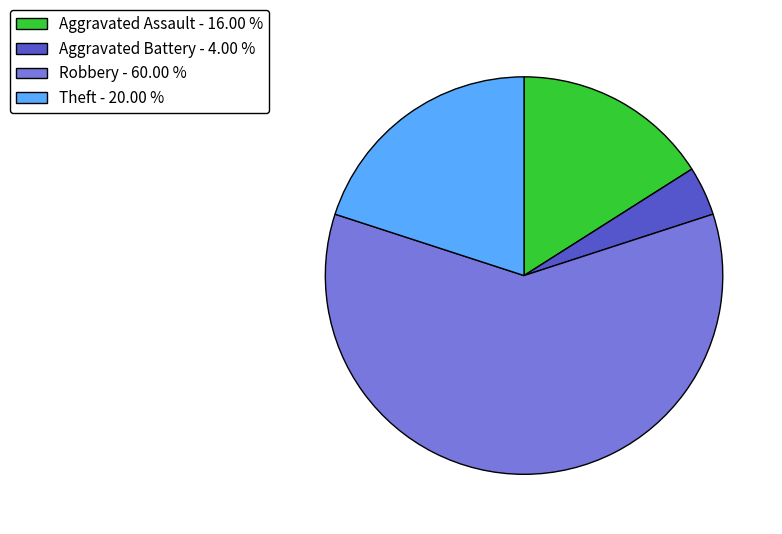

Count the number of slices in the pie.

4